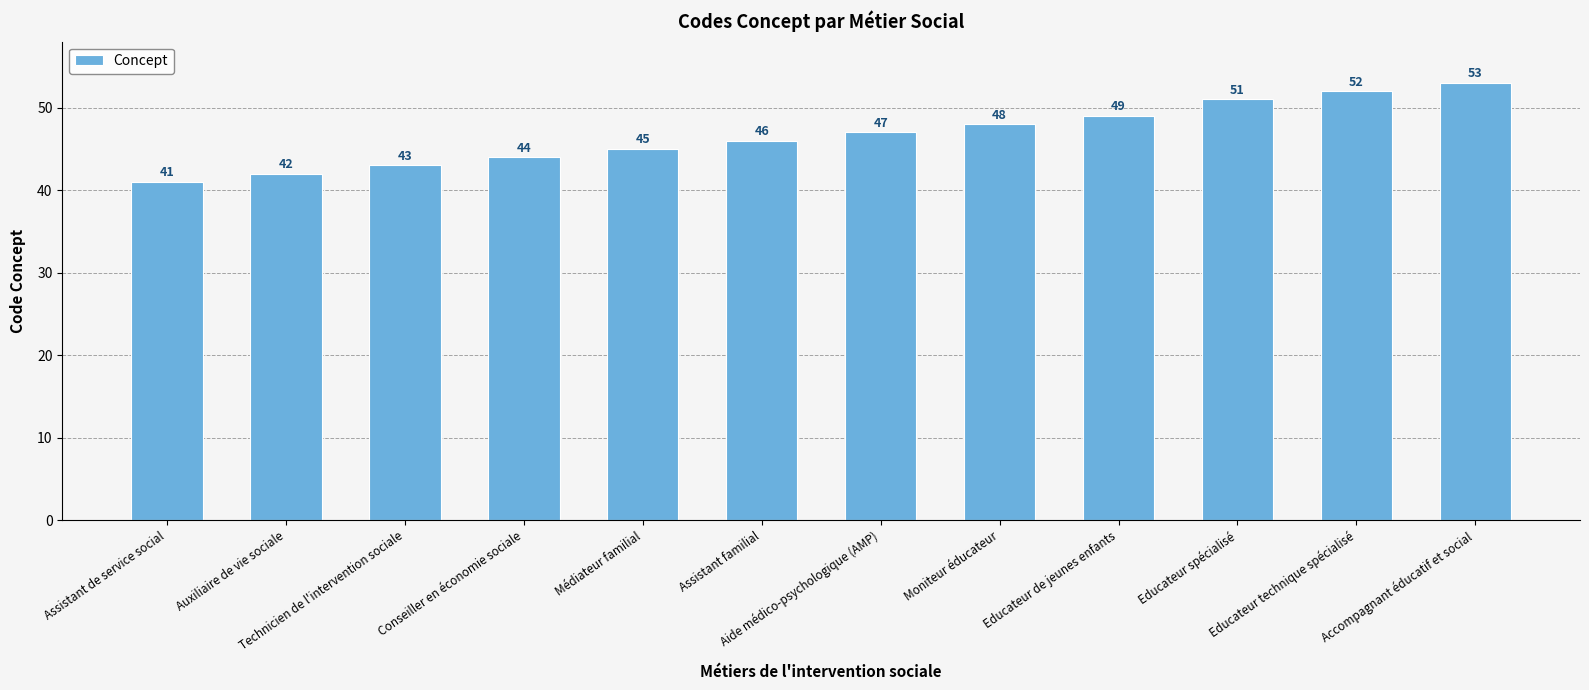

Between Educateur technique spécialisé and Accompagnant éducatif et social, which is larger?

Accompagnant éducatif et social